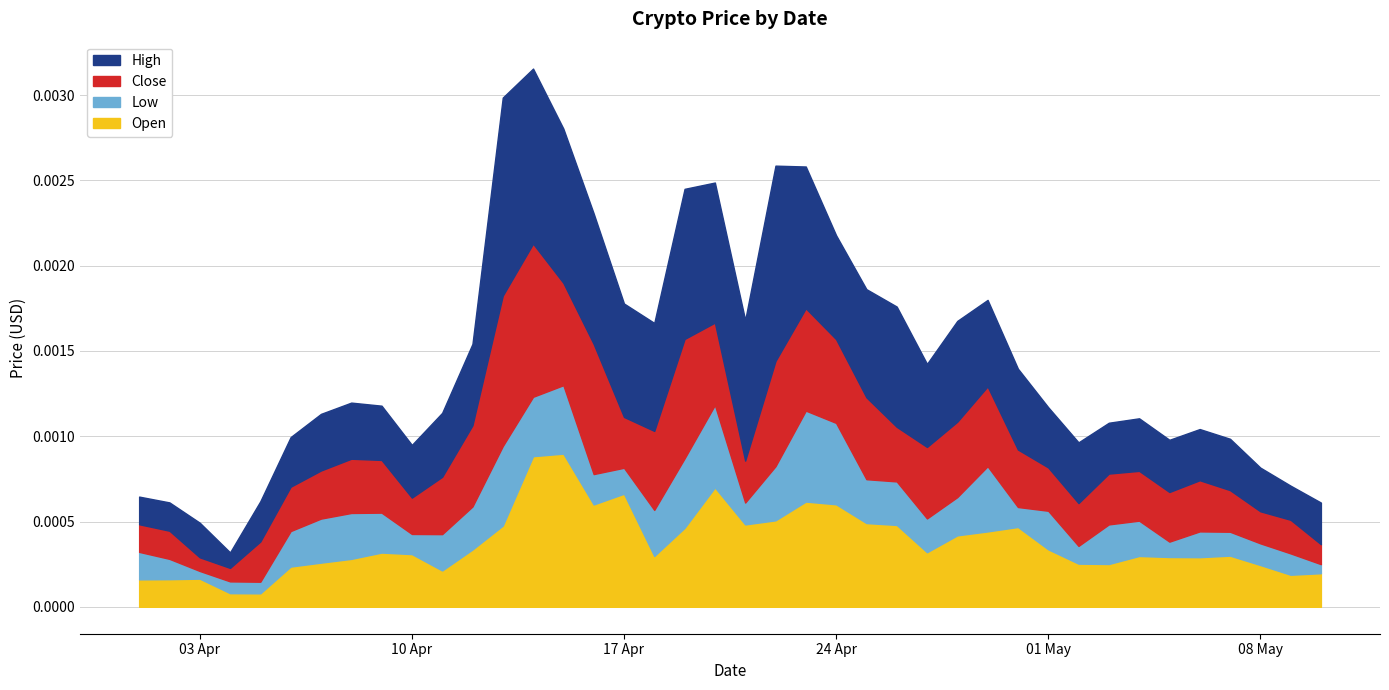

True or false: Open and High intersect in this chart.

False